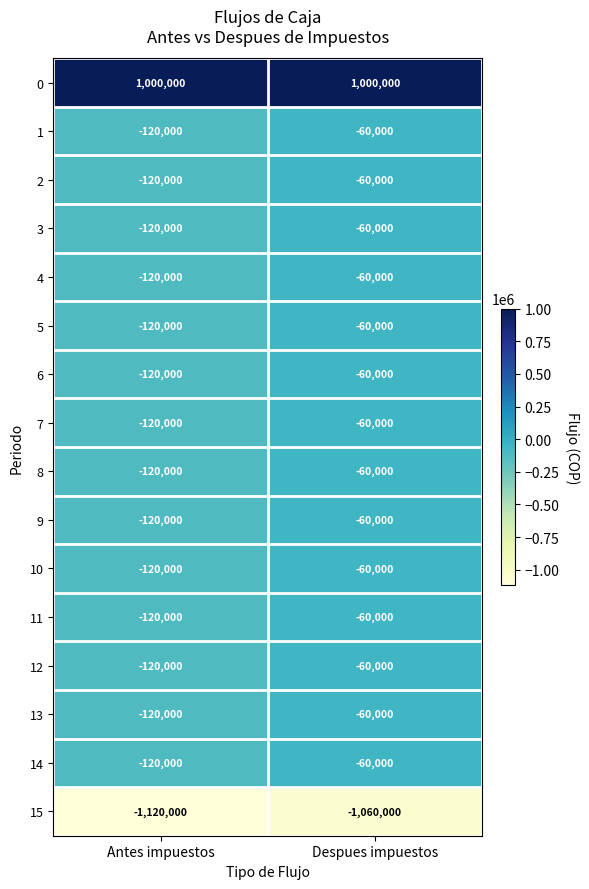

At how many categories does at least one series exceed 887747?

2